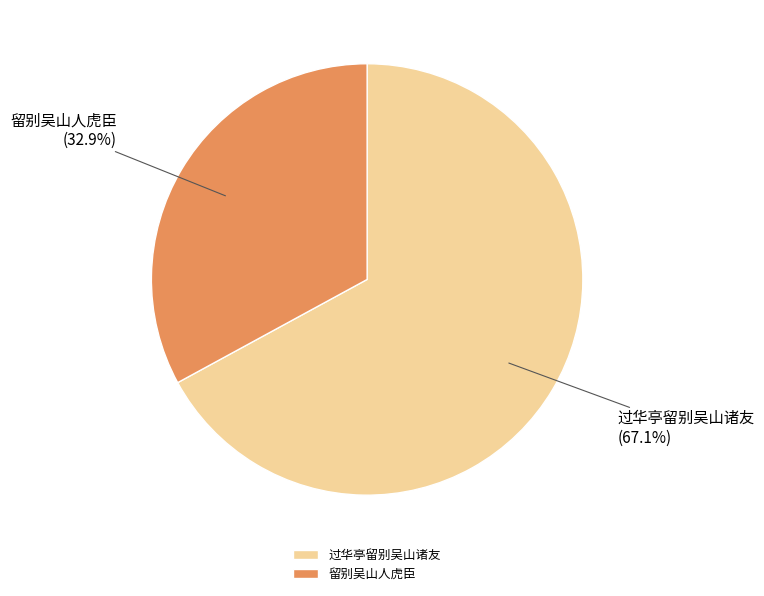

Between 留别吴山人虎臣 and 过华亭留别吴山诸友, which is larger?

过华亭留别吴山诸友